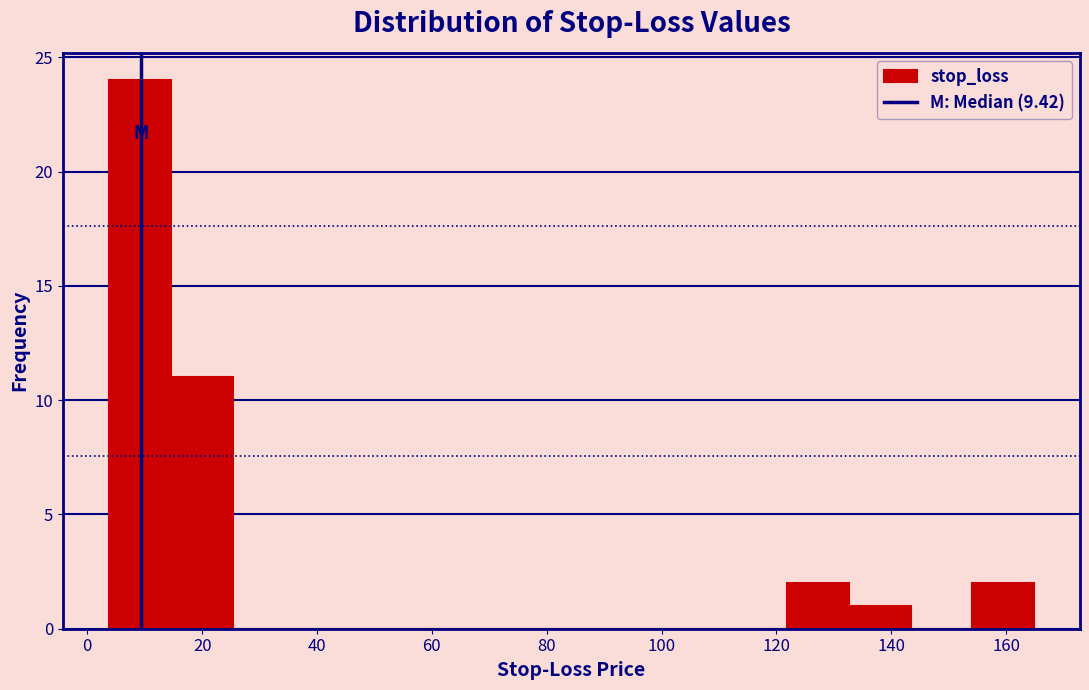

Over which range of the x-axis is the bar tallest?

4 to 14